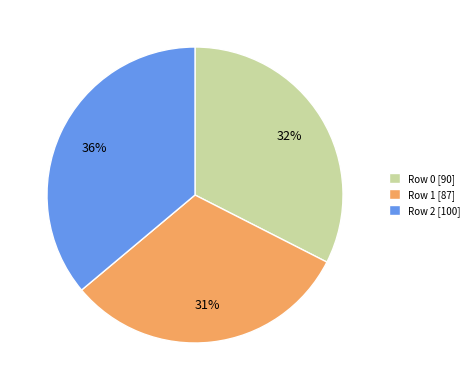

Count the number of slices in the pie.

3